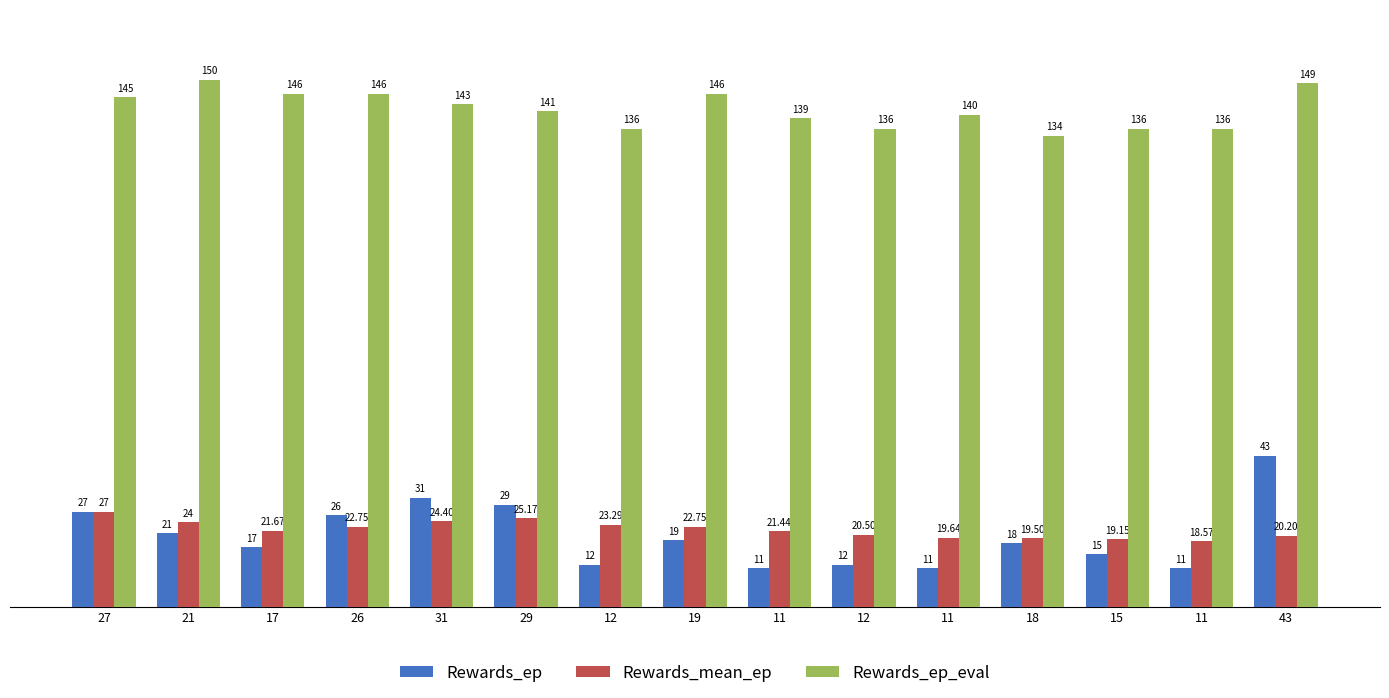

Which series has the largest total across all categories?

Rewards_ep_eval